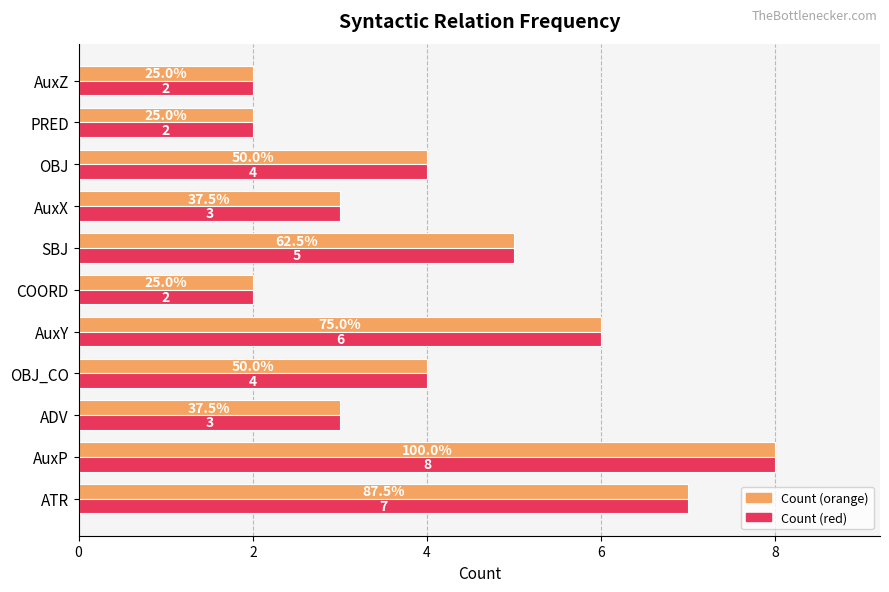

At which category is the sum across all series the highest?

AuxP